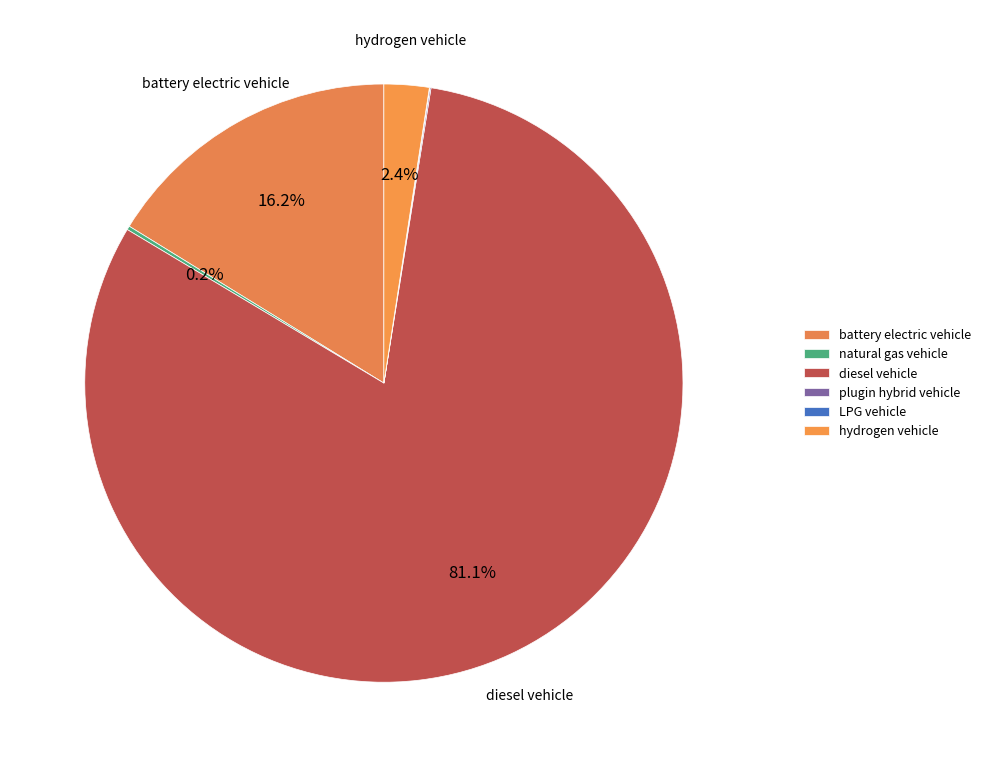

What is the majority slice?

diesel vehicle